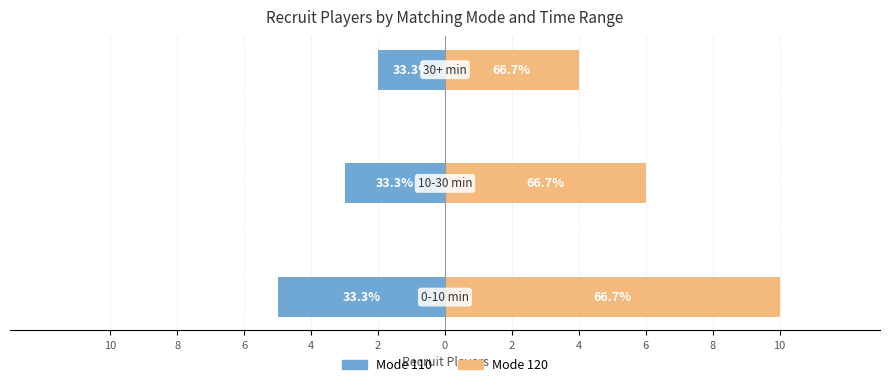

How many Mode 110 values are between -5 and -2?

3